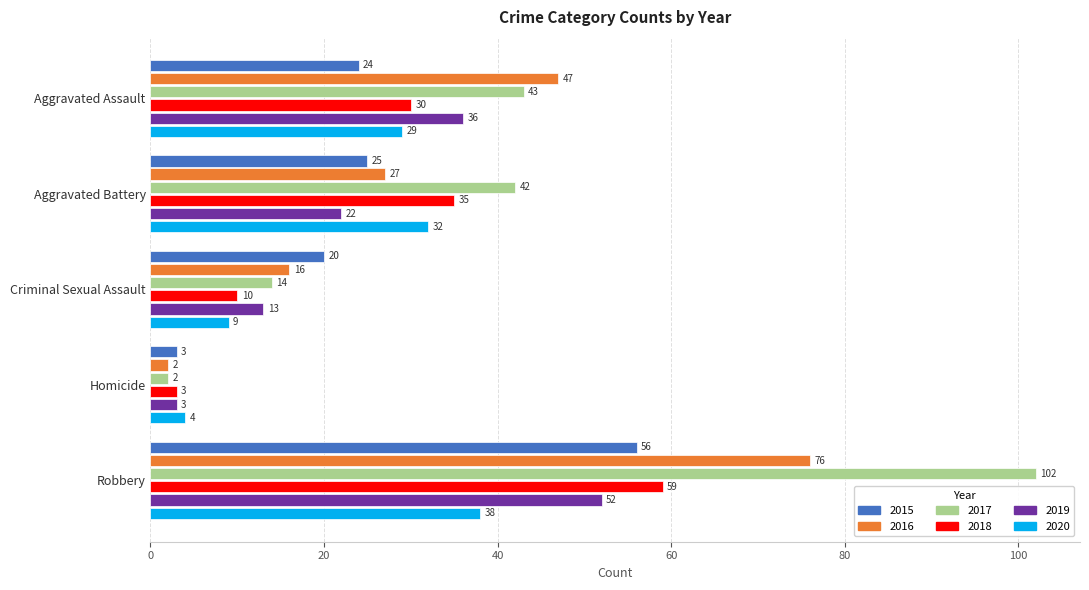

What is the difference between the 2019 values at Criminal Sexual Assault and Aggravated Battery?

9